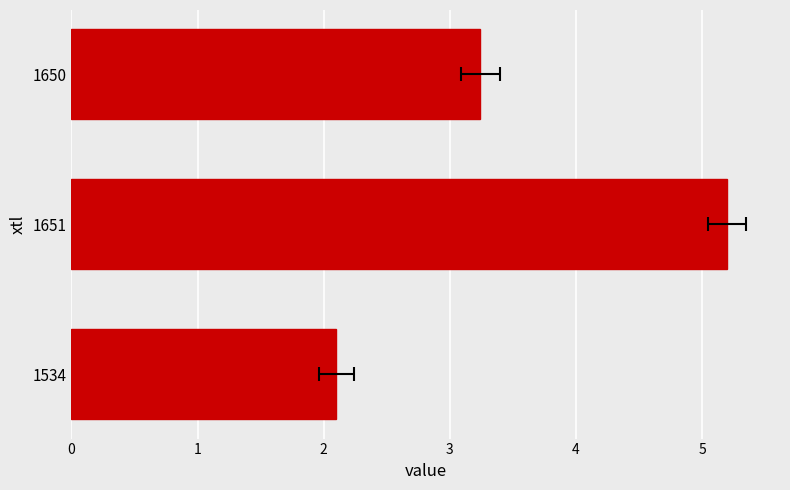

Is it true that the value at 1650 is 1.1?

False